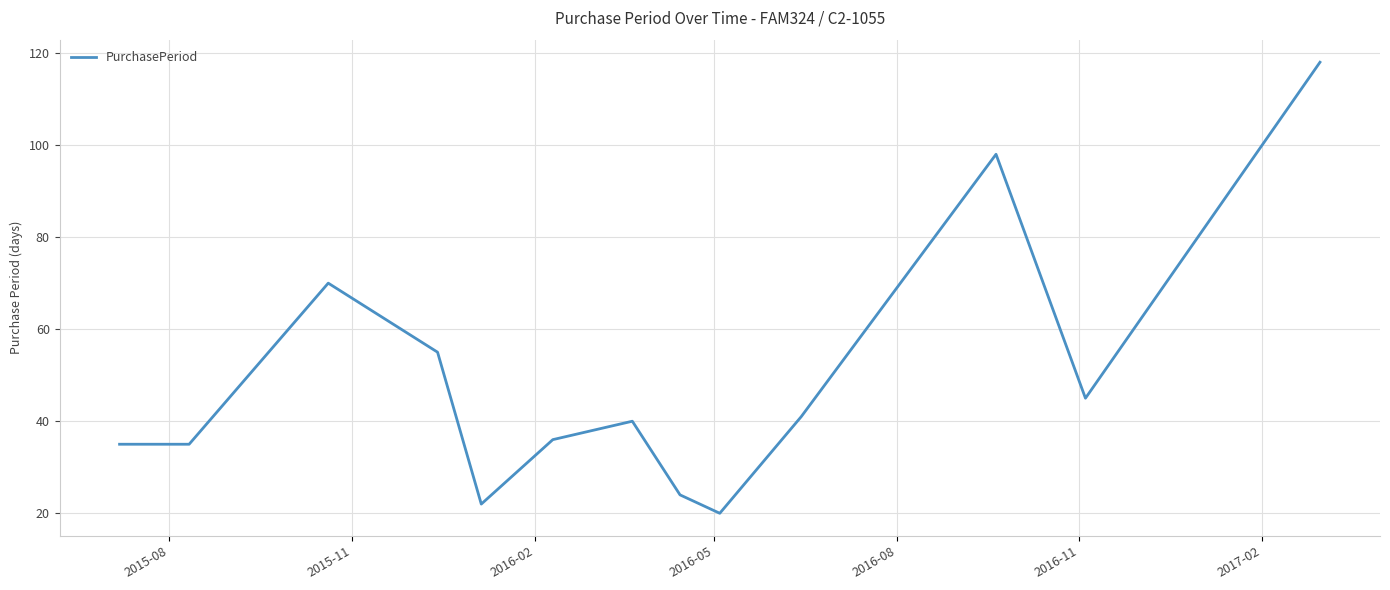

What is the difference between the maximum and minimum values?

98